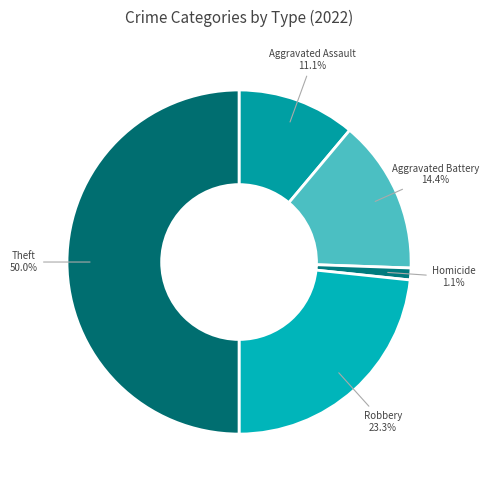

Rank the categories by value from highest to lowest.

Theft, Robbery, Aggravated Battery, Aggravated Assault, Homicide